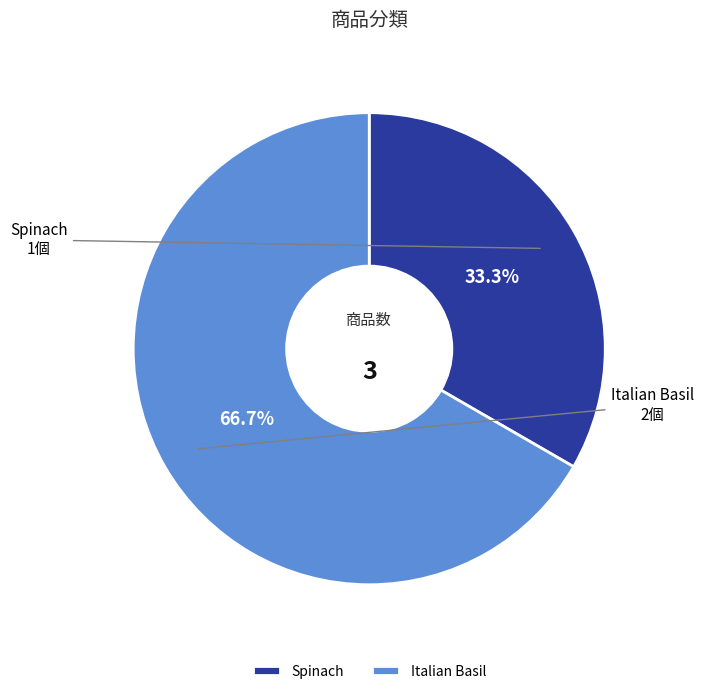

To the nearest percent, what is the difference between the largest and smallest slice percentages?

33%